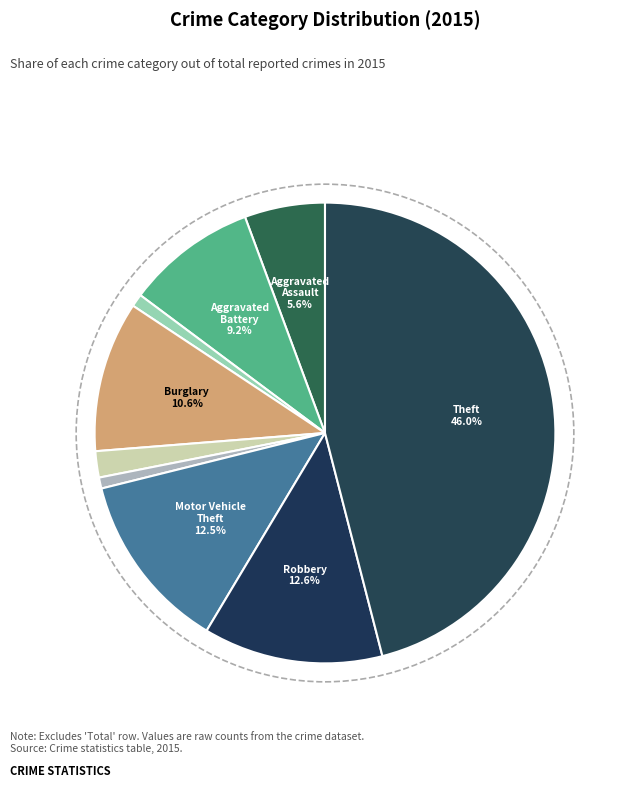

Is there any slice that represents more than half of the pie?

No